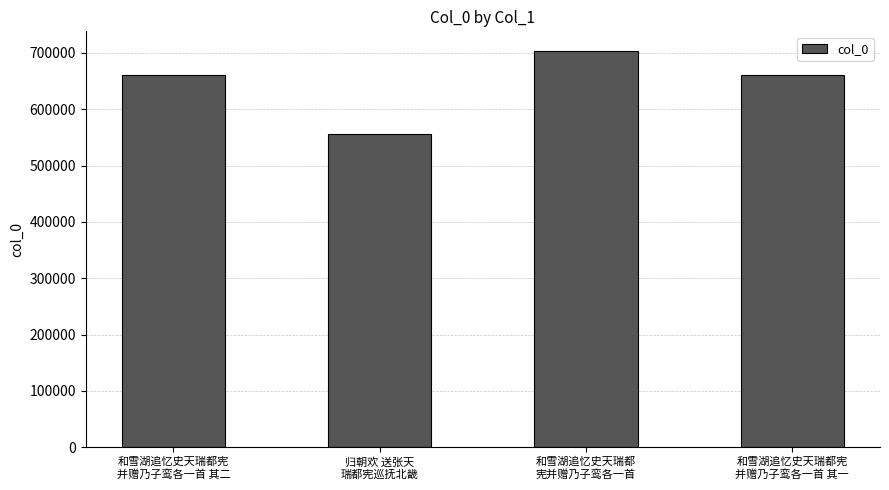

What is the difference between the second highest and minimum values?

104605